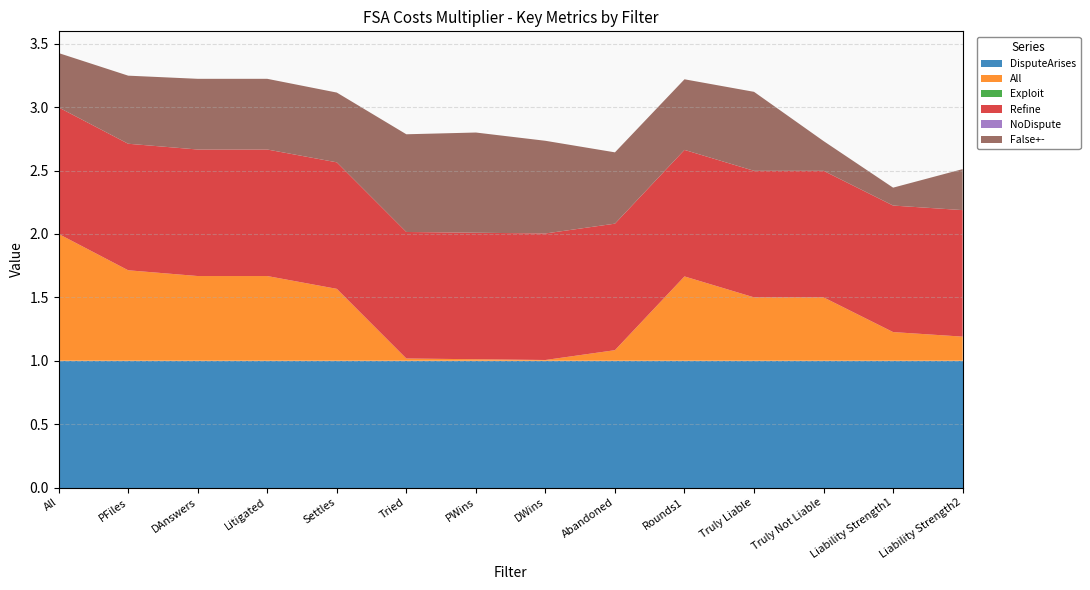

Reading right to left, list all the values displayed in this chart.

DisputeArises: Liability Strength2=1.0	Liability Strength1=1.0	Truly Not Liable=1.0	Truly Liable=1.0	Rounds1=1.0	Abandoned=1.0	DWins=1.0	PWins=1.0	Tried=1.0	Settles=1.0	Litigated=1.0	DAnswers=1.0	PFiles=1.0	All=1.0
All: Liability Strength2=0.2	Liability Strength1=0.2	Truly Not Liable=0.5	Truly Liable=0.5	Rounds1=0.7	Abandoned=0.1	DWins=0.0	PWins=0.0	Tried=0.0	Settles=0.6	Litigated=0.7	DAnswers=0.7	PFiles=0.7	All=1.0
Exploit: Liability Strength2=0.0	Liability Strength1=0.0	Truly Not Liable=0.0	Truly Liable=0.0	Rounds1=0.0	Abandoned=0.0	DWins=0.0	PWins=0.0	Tried=0.0	Settles=0.0	Litigated=0.0	DAnswers=0.0	PFiles=0.0	All=0.0
Refine: Liability Strength2=1.0	Liability Strength1=1.0	Truly Not Liable=1.0	Truly Liable=1.0	Rounds1=1.0	Abandoned=1.0	DWins=1.0	PWins=1.0	Tried=1.0	Settles=1.0	Litigated=1.0	DAnswers=1.0	PFiles=1.0	All=1.0
NoDispute: Liability Strength2=0.0	Liability Strength1=0.0	Truly Not Liable=0.0	Truly Liable=0.0	Rounds1=0.0	Abandoned=0.0	DWins=0.0	PWins=0.0	Tried=0.0	Settles=0.0	Litigated=0.0	DAnswers=0.0	PFiles=0.0	All=0.0
False+-: Liability Strength2=0.3	Liability Strength1=0.1	Truly Not Liable=0.2	Truly Liable=0.6	Rounds1=0.6	Abandoned=0.6	DWins=0.7	PWins=0.8	Tried=0.8	Settles=0.6	Litigated=0.6	DAnswers=0.6	PFiles=0.5	All=0.4